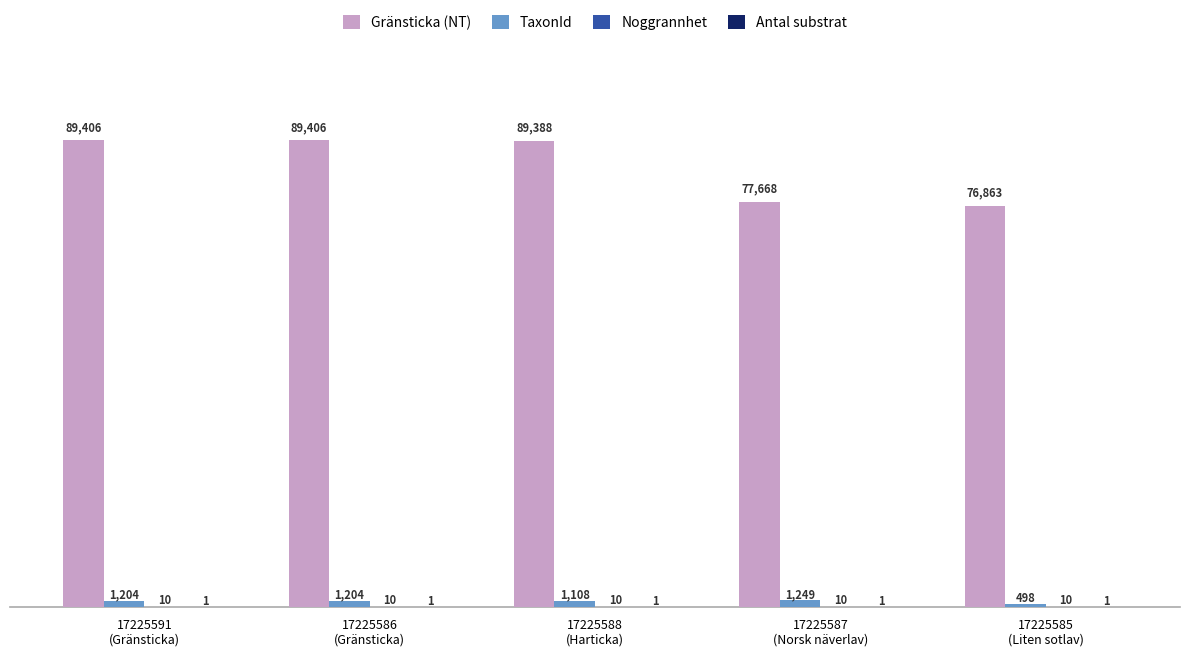

What is the maximum value for Gränsticka (NT)?

89406